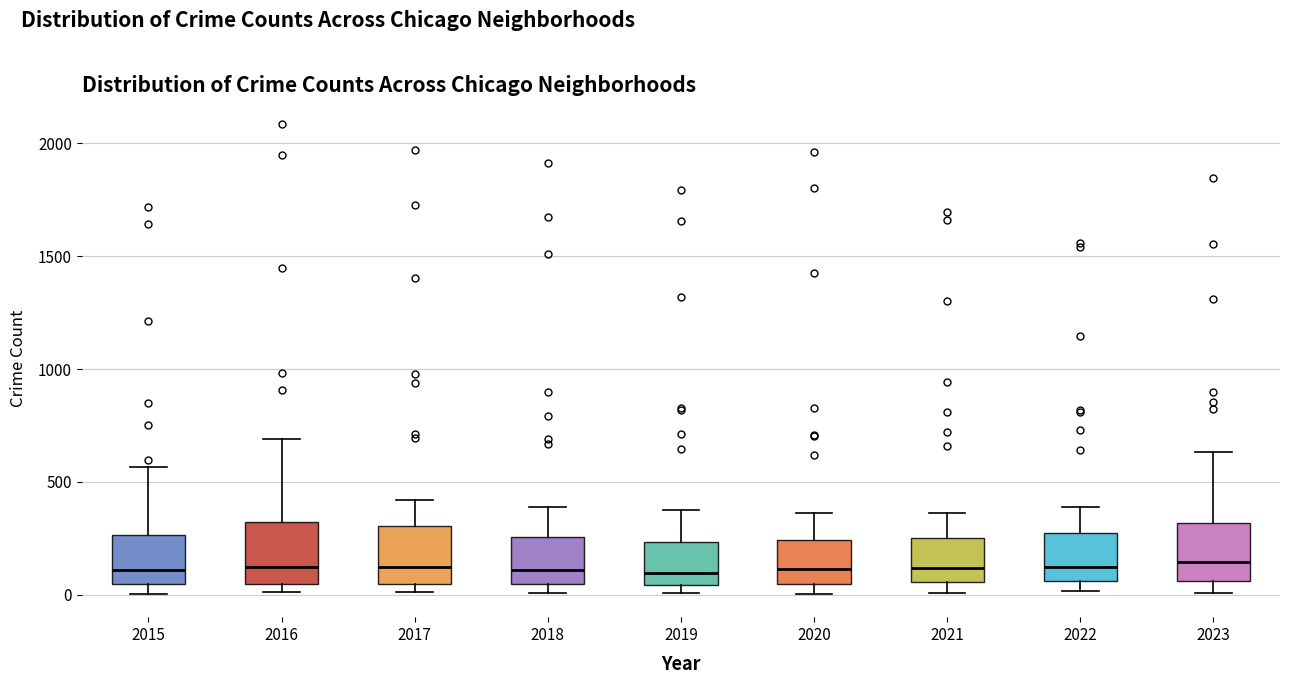

Reading left to right, transcribe this box plot: for each box, give where its median line is, the range the box spans, and where its two whiskers end, as read against the y-axis. The values are not printed on the chart, so give them approximately, as read against the axis.

2015: median 100, box 50 to 250, whiskers 0 to 550
2016: median 150, box 50 to 300, whiskers 0 to 700
2017: median 100, box 50 to 300, whiskers 0 to 400
2018: median 100, box 50 to 250, whiskers 0 to 400
2019: median 100, box 50 to 250, whiskers 0 to 400
2020: median 100, box 50 to 250, whiskers 0 to 350
2021: median 100, box 50 to 250, whiskers 0 to 350
2022: median 100, box 50 to 250, whiskers 0 to 400
2023: median 150, box 50 to 300, whiskers 0 to 650